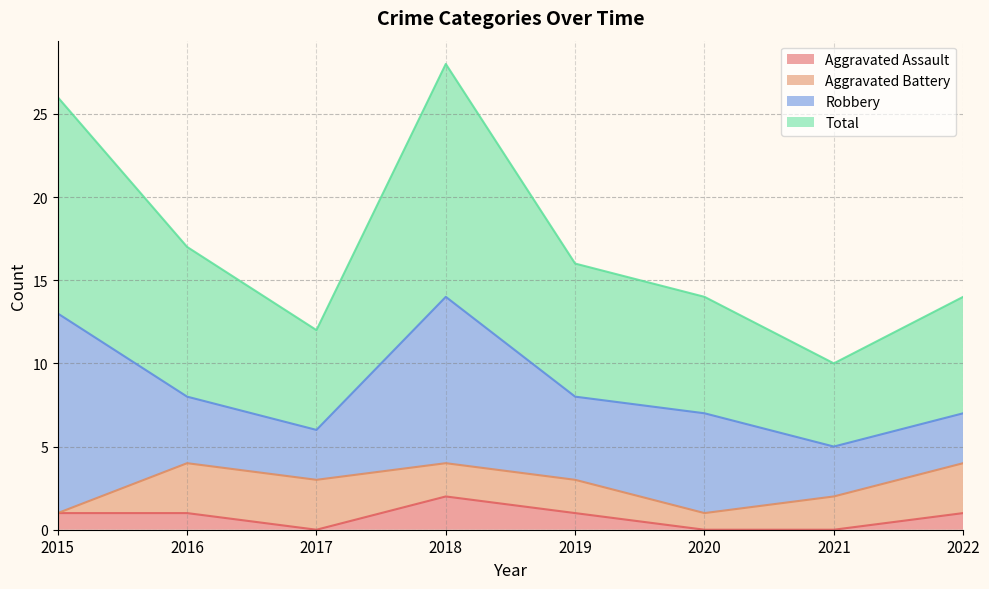

At which label does Aggravated Assault reach its peak?

2018